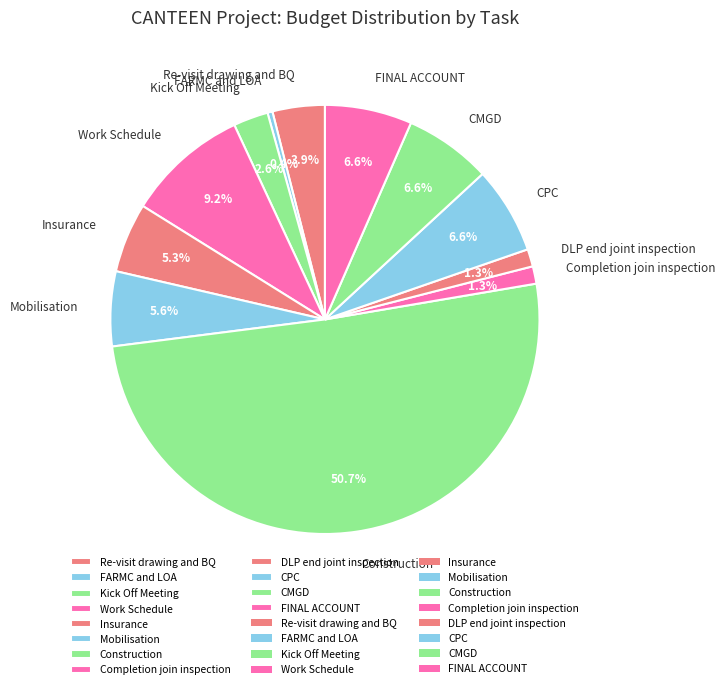

How much of the chart is everything except Re-visit drawing and BQ?

96.1%